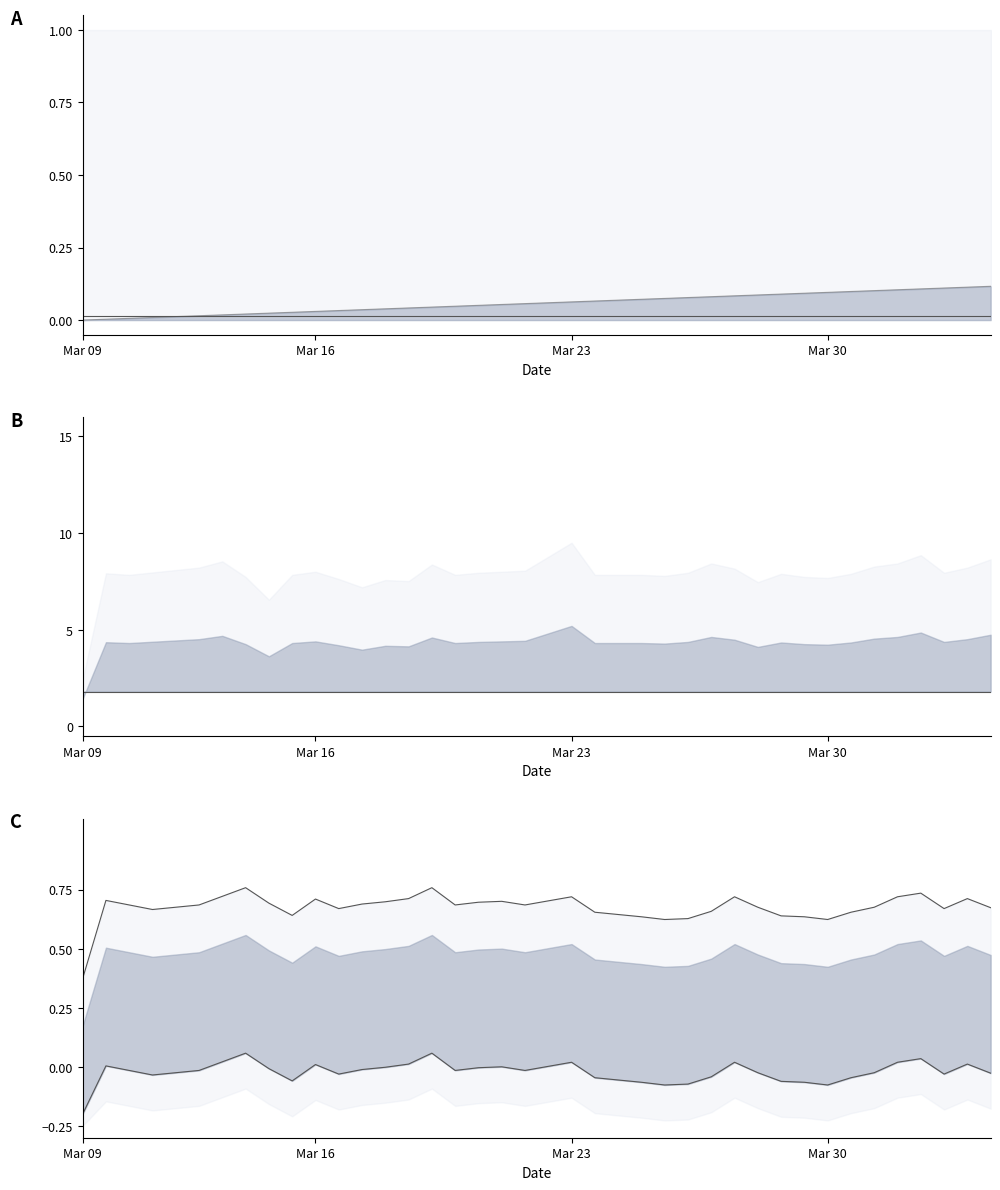

True or false: col_0_lower_line and col_0_upper_line intersect in this chart.

False